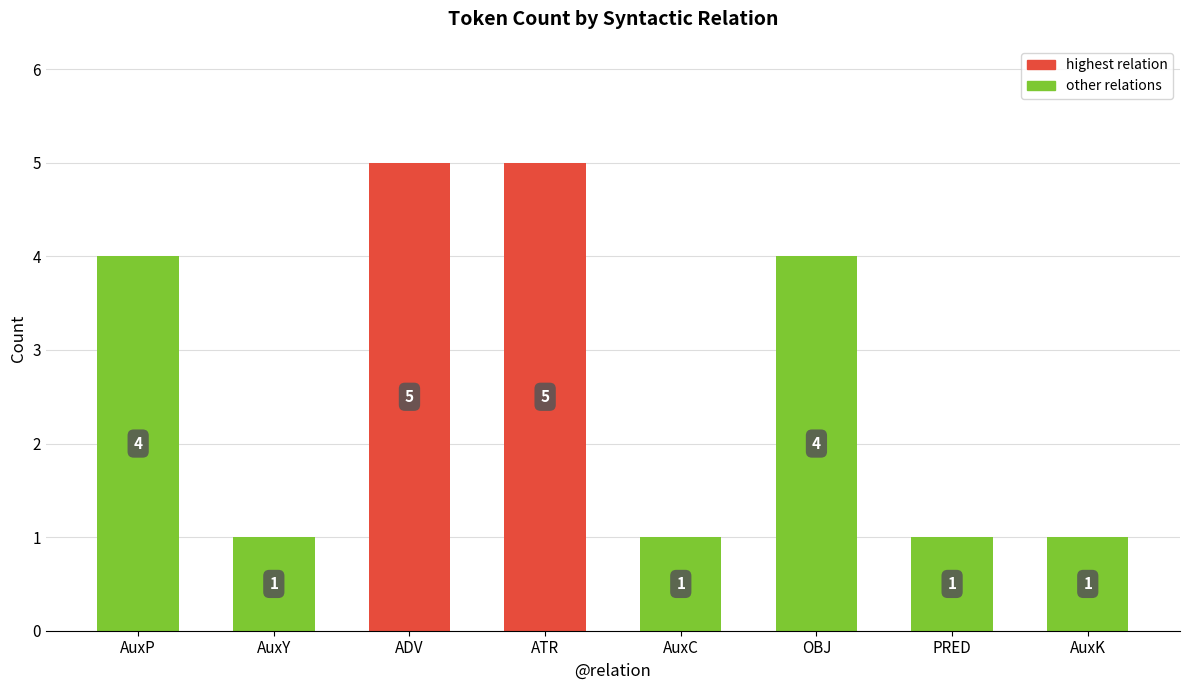

What is the label of the 3rd bar from the left?

ADV